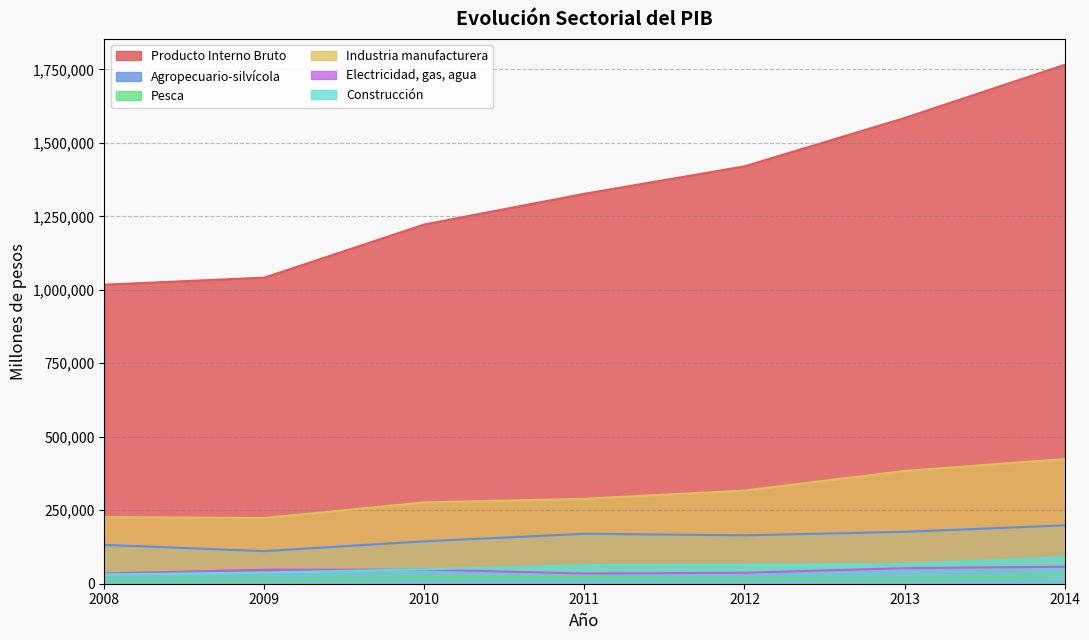

True or false: Electricidad, gas, agua has a value of 48096 at 2010.

True